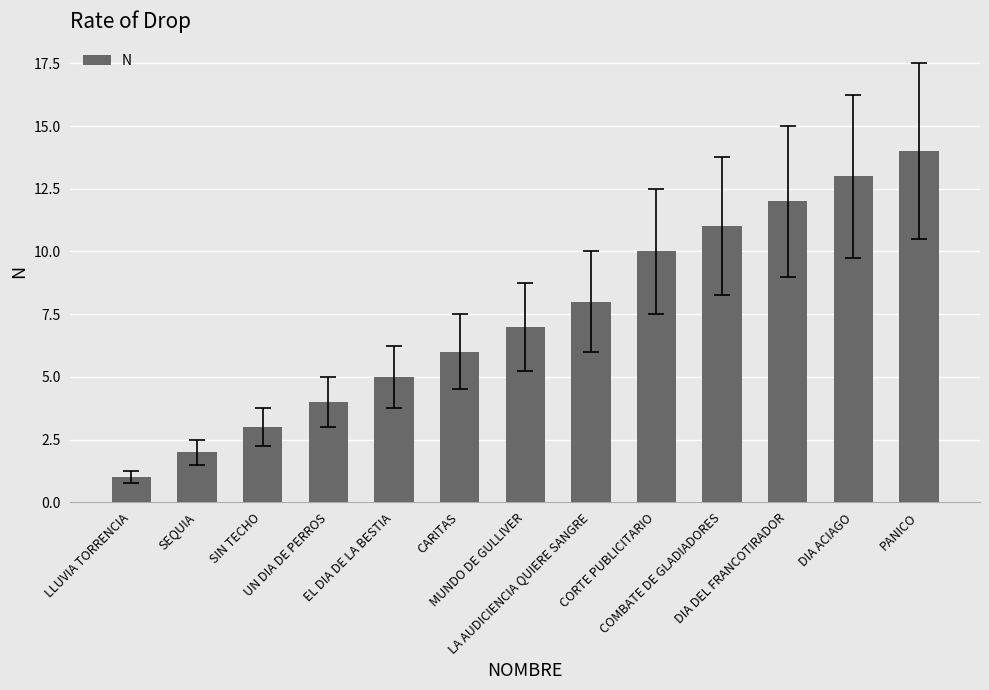

Which category has the lowest value across all series?

LLUVIA TORRENCIA